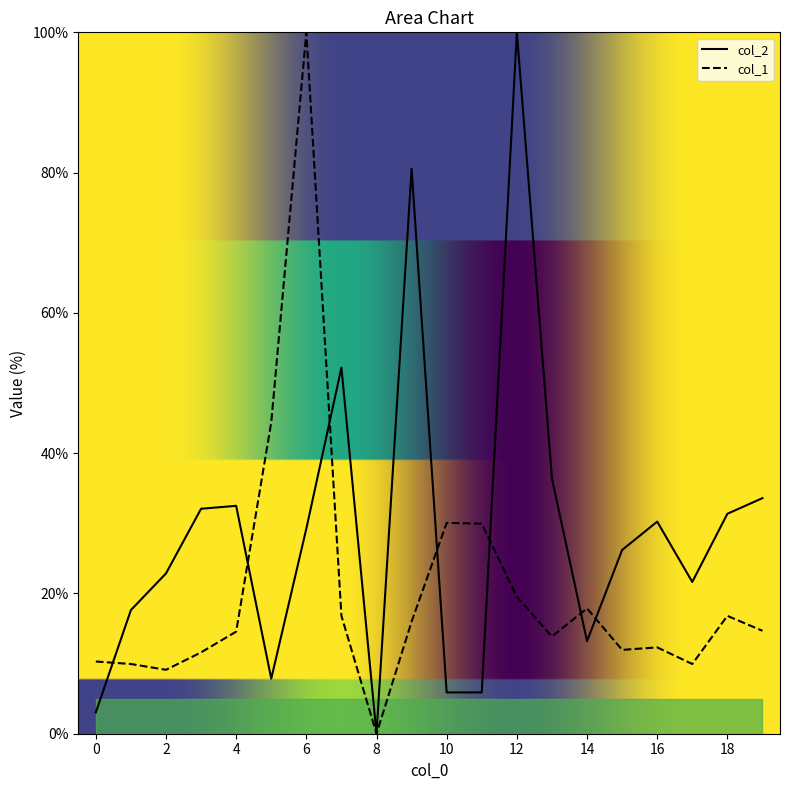

Is it true that col_2 equals 39.4 at 8?

False